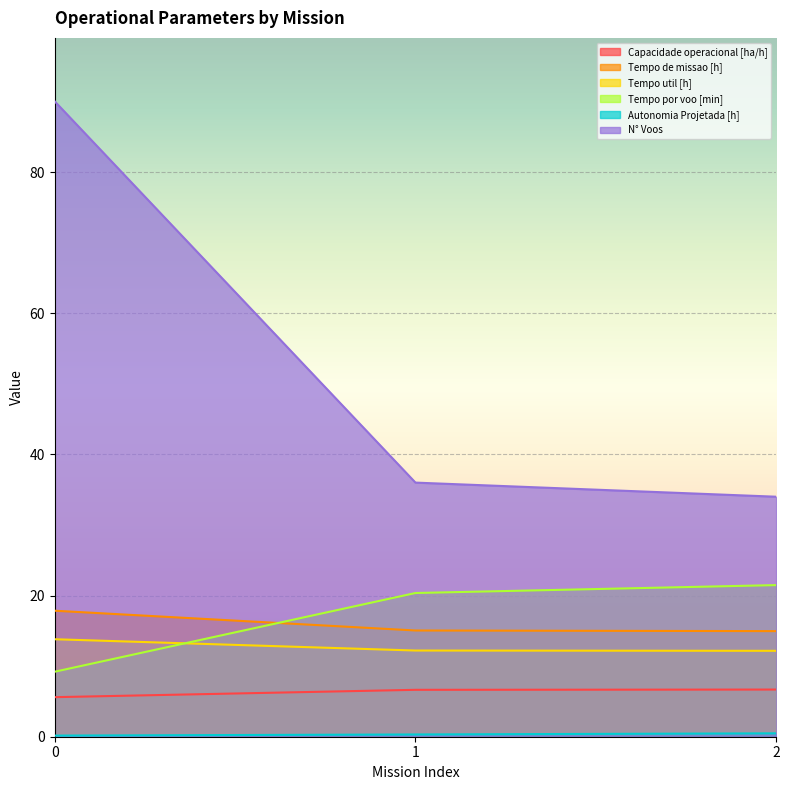

How many lines are shown in the chart?

6